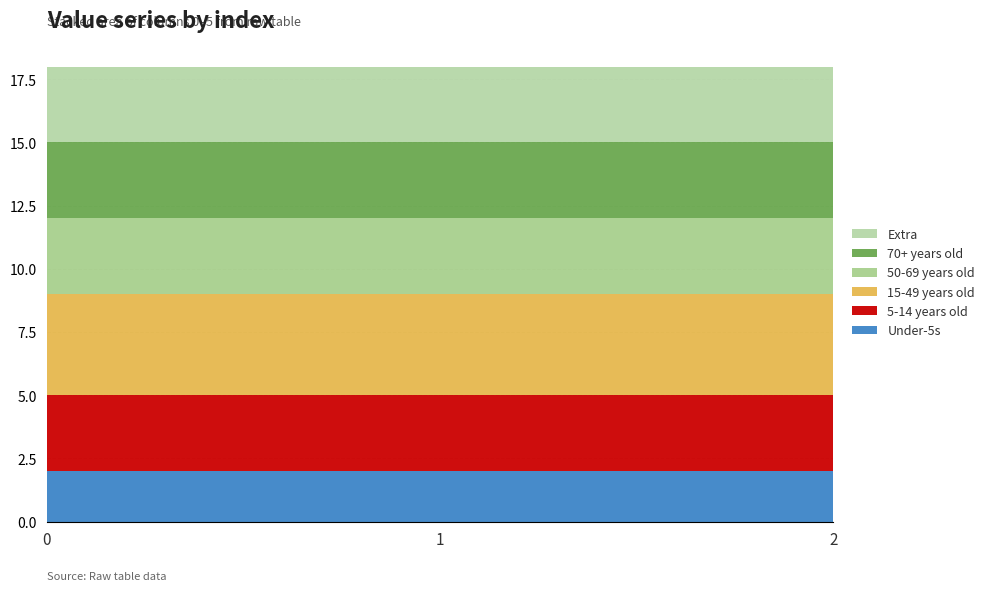

Reading left to right, list all the values displayed in this chart.

0 [0x3][0x10]: 2	2	2
1 [0x3][0x24]: 3	3	3
2 [0x3][0x38]: 4	4	4
3 [0x3][0x11]: 3	3	3
4 [0x3][0x25]: 3	3	3
5 [0x3][0x39]: 3	3	3